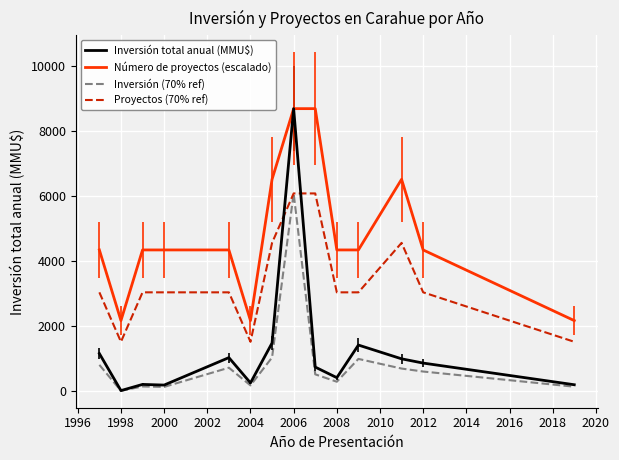

What is the maximum value for Número de proyectos (escalado)?

8700.0